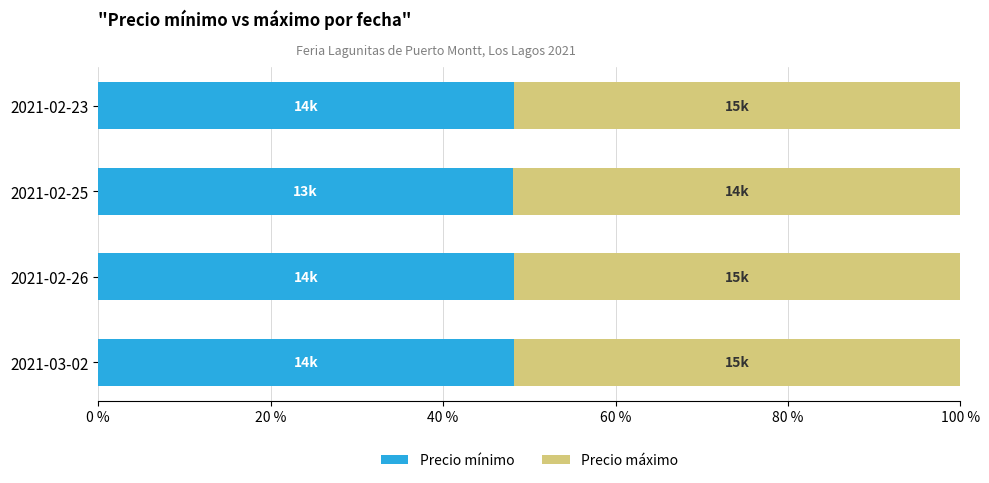

What is the minimum value for Precio mínimo?

48.1